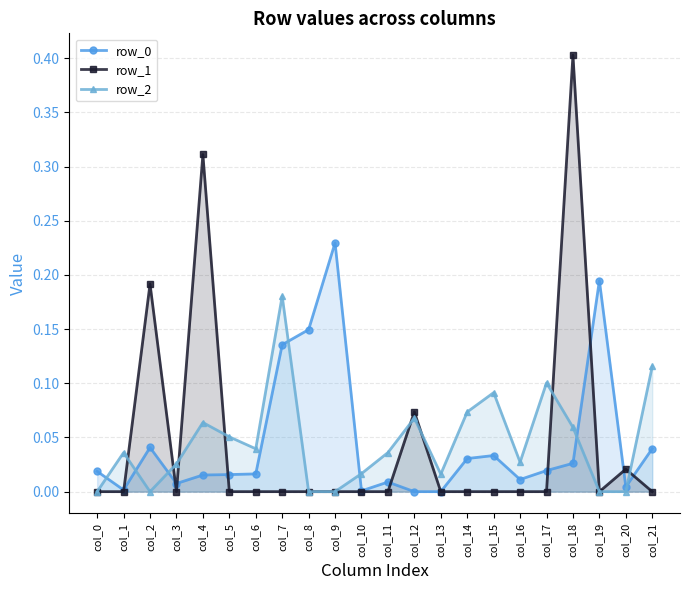

How many interior local peaks does the row_0 series have?

5